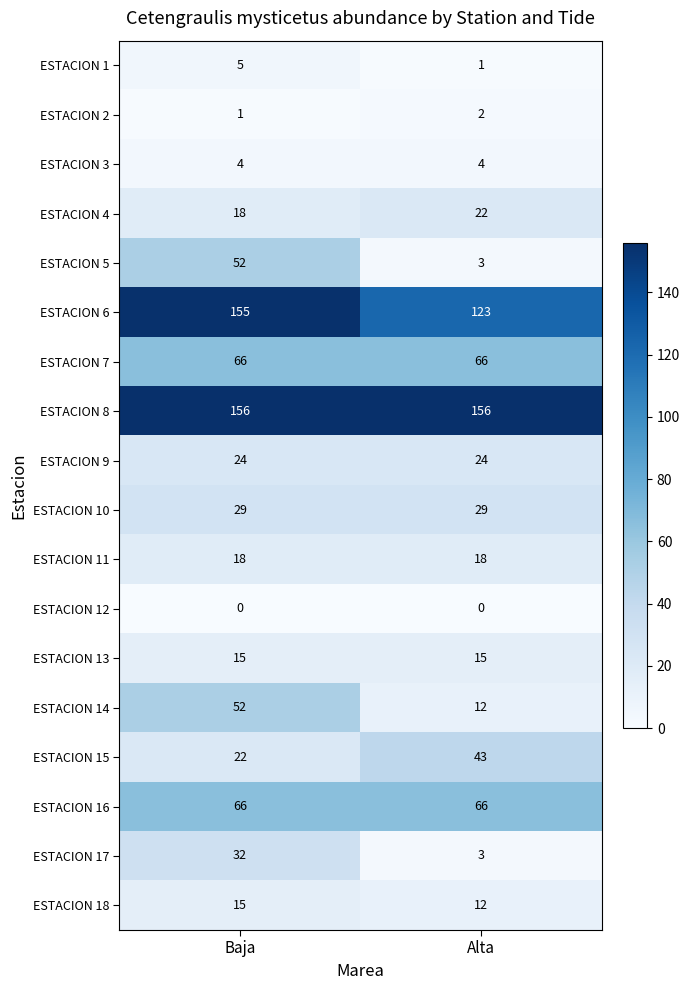

Count the number of data series in this chart.

18